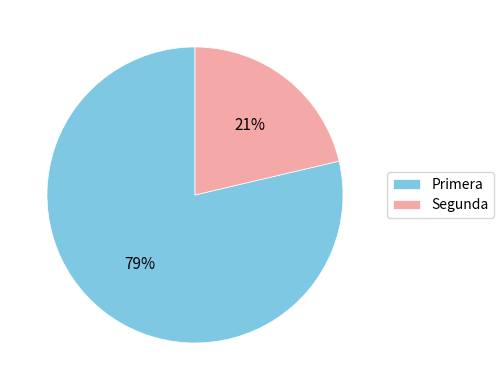

Between Segunda and Primera, which is larger?

Primera